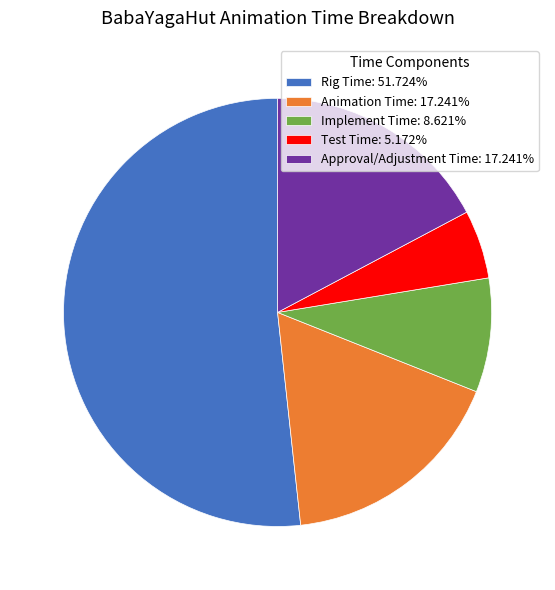

Is it true that Test Time is 14% of the pie?

False